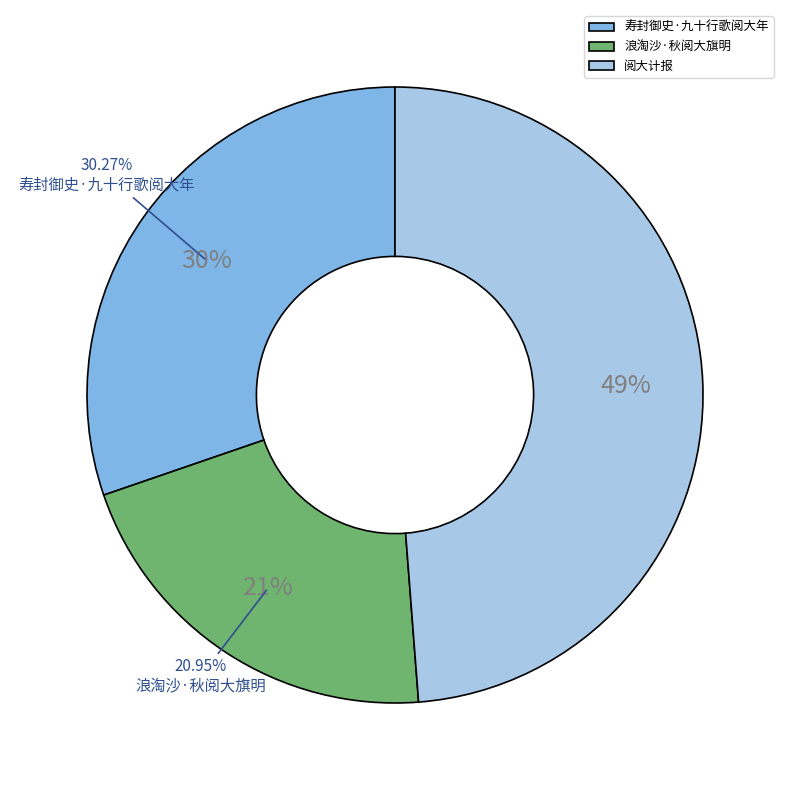

True or false: 浪淘沙·秋阅大旗明 accounts for 28% of the total.

False